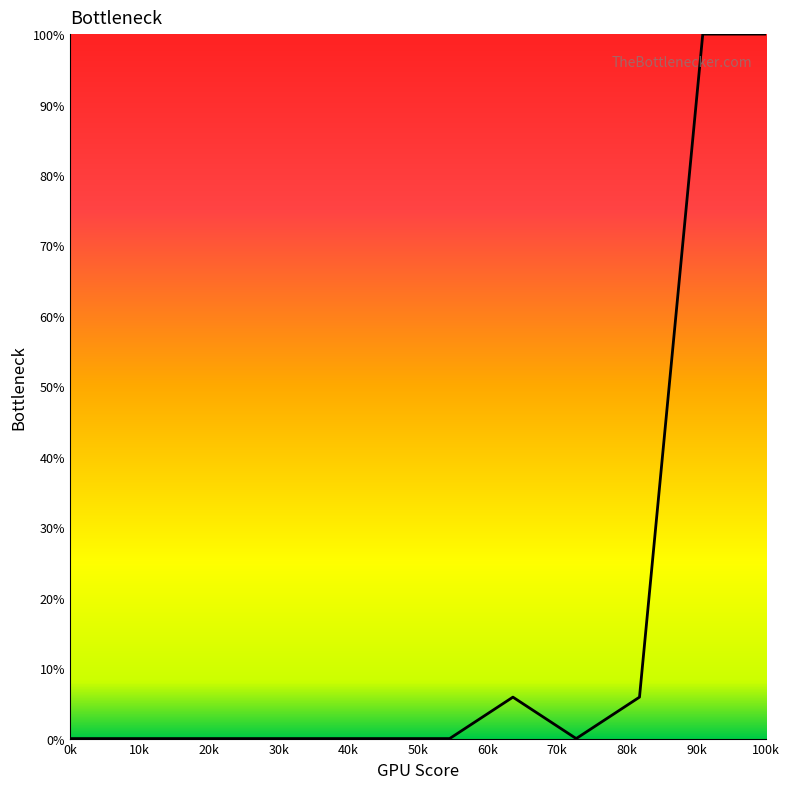

What is the difference between the maximum and minimum values?

100.0